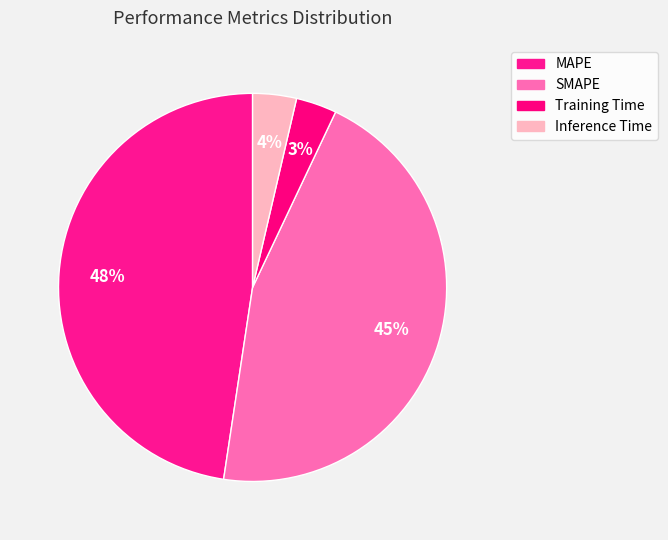

What portion of the pie excludes SMAPE?

54.6%